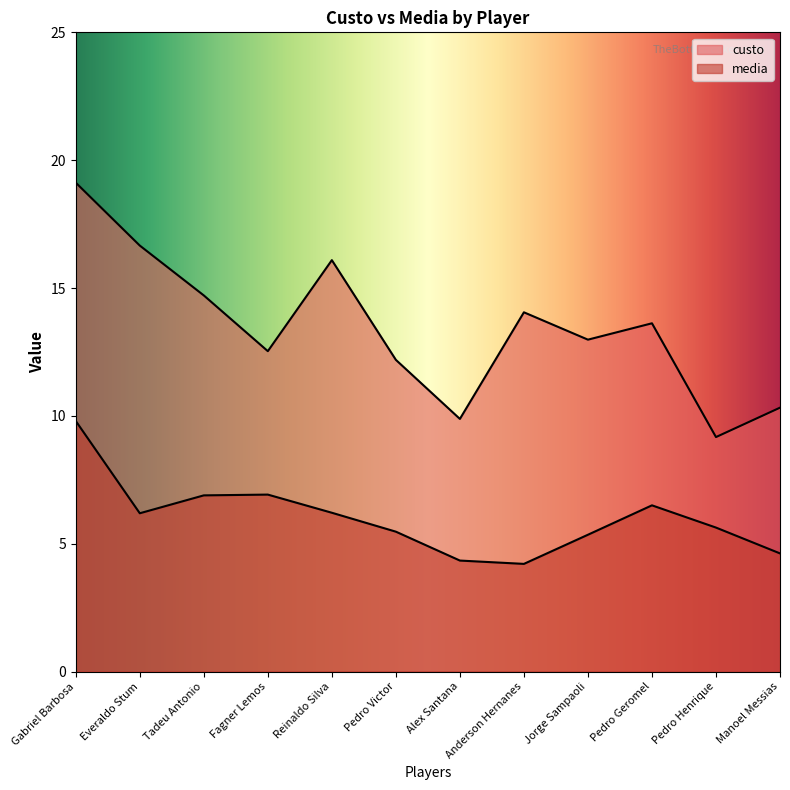

Reading left to right, list all the values displayed in this chart.

custo: 19.1	16.7	14.7	12.5	16.1	12.2	9.9	14.1	13.0	13.6	9.2	10.3
media: 9.8	6.2	6.9	6.9	6.2	5.5	4.3	4.2	5.3	6.5	5.6	4.6